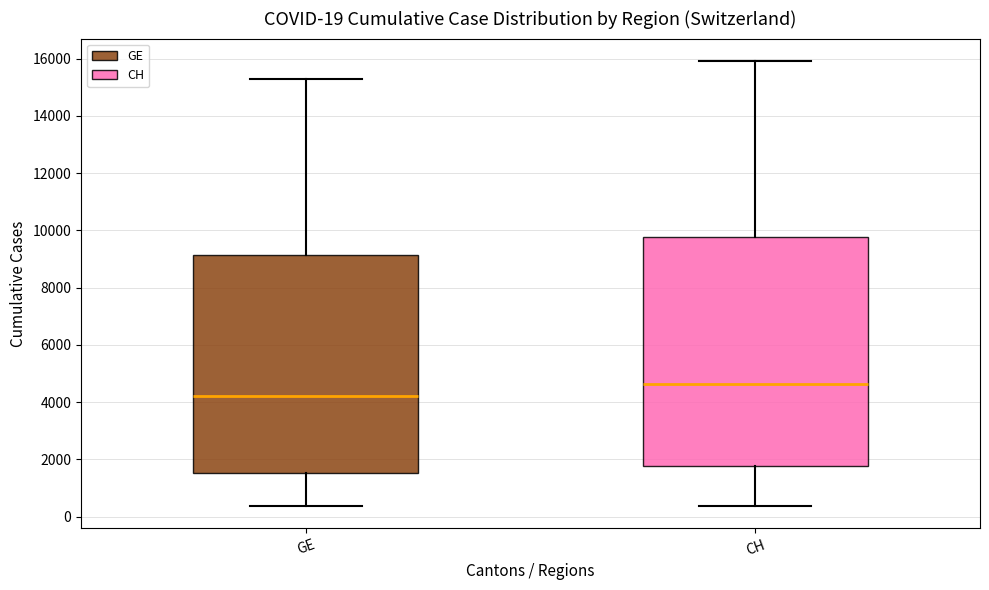

Which box has the lowest median line?

GE